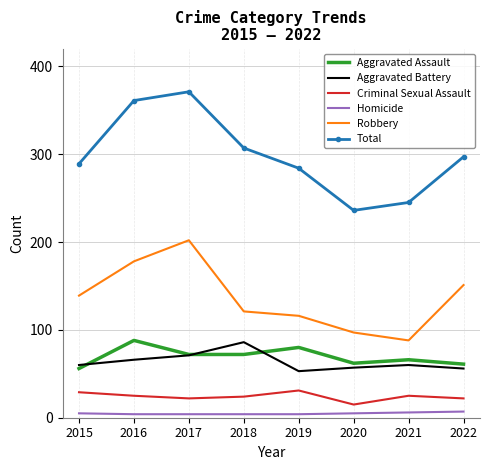

True or false: Robbery and Homicide cross at least once.

False